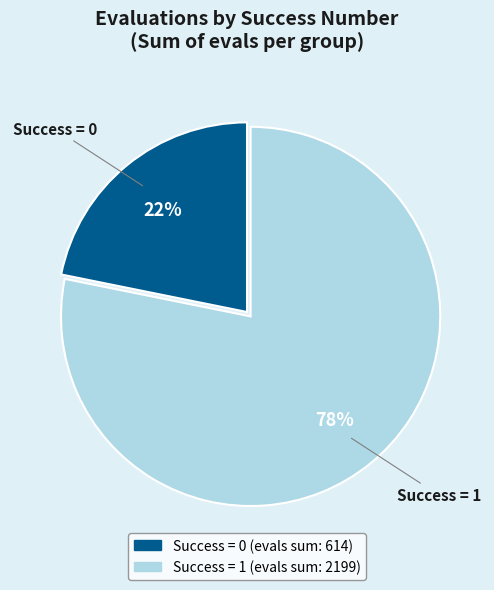

Is there any slice that represents more than half of the pie?

Yes